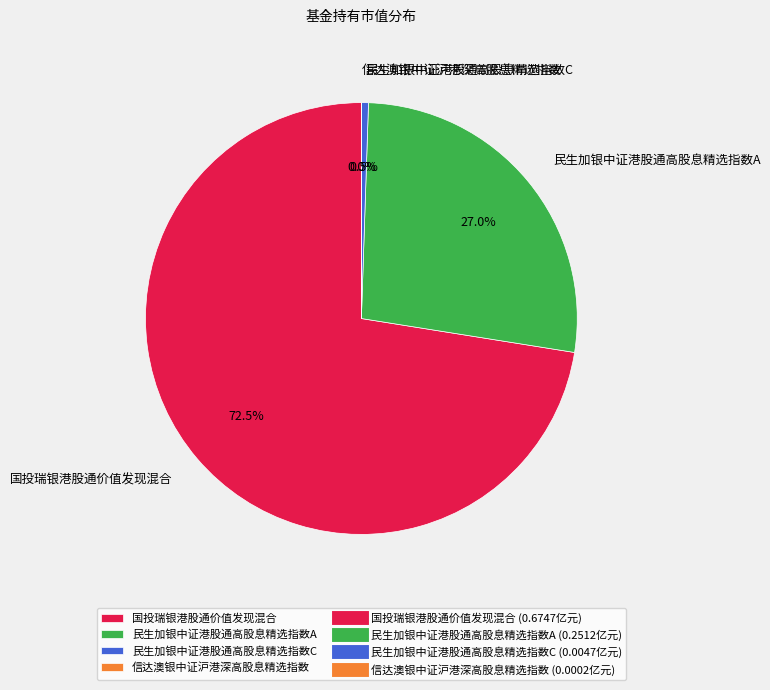

To the nearest percent, what portion does 民生加银中证港股通高股息精选指数A represent?

27%